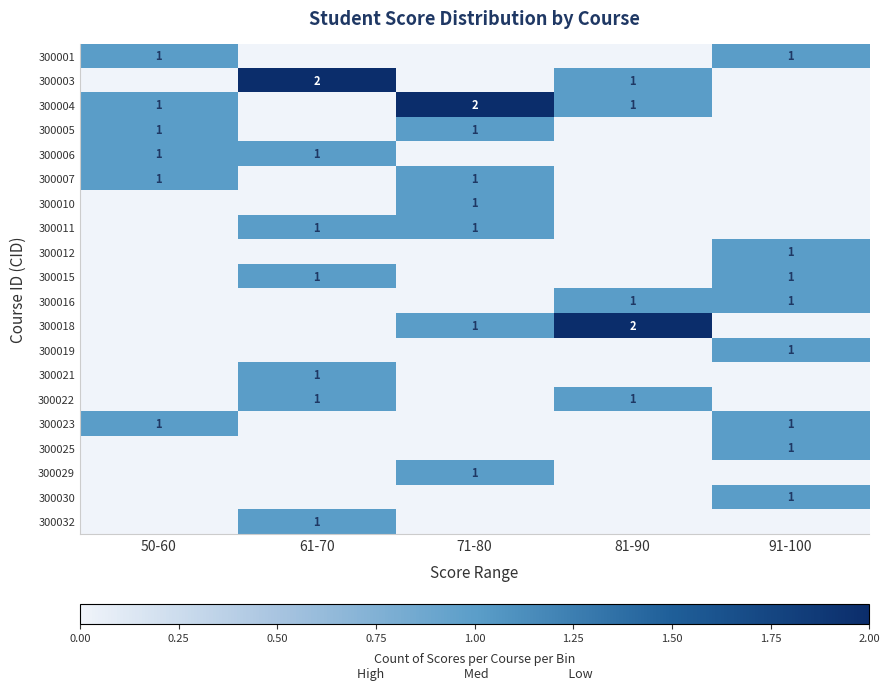

Is the value of 300022 at 81-90 greater than the value of 300004 at 71-80?

No